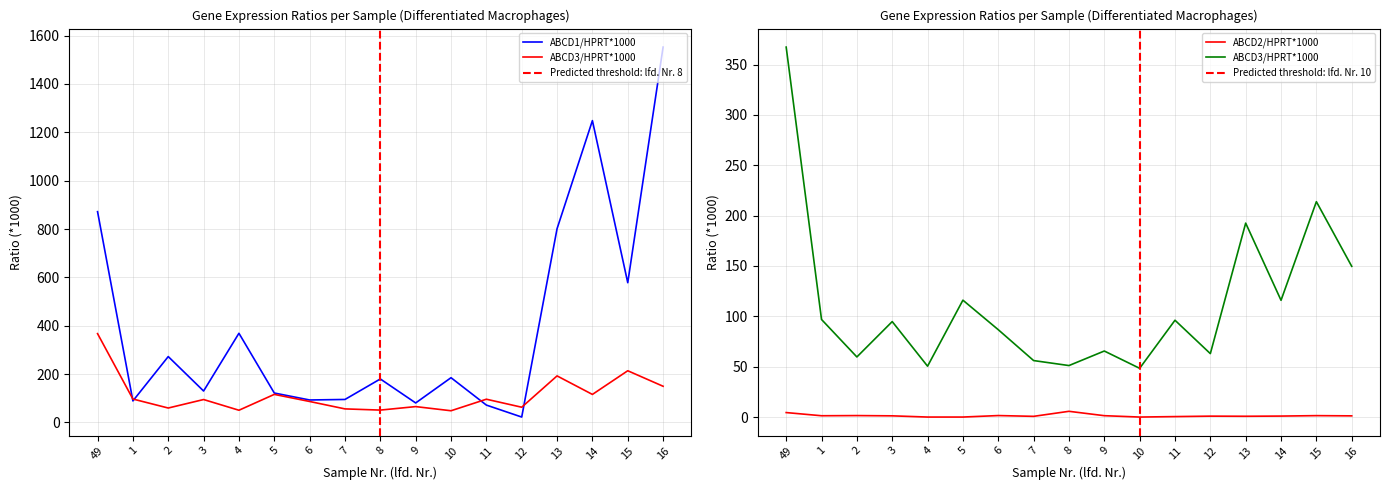

How many values in the ABCD2/HPRT*1000 series exceed 1?

9